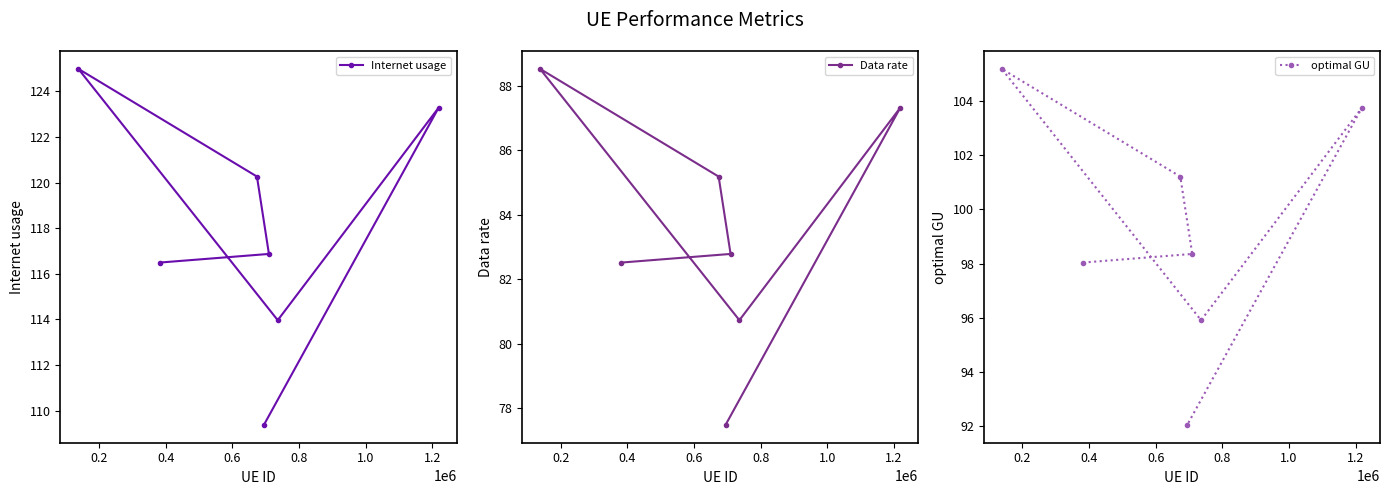

What is the value of the optimal GU point at the 5th from the left?

98.4